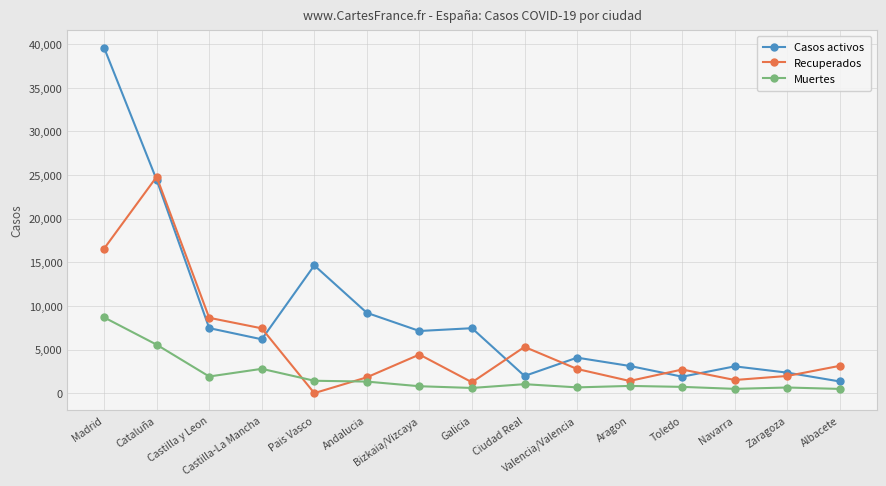

In Casos activos, how many points are lower than both neighbors (excluding endpoints)?

4